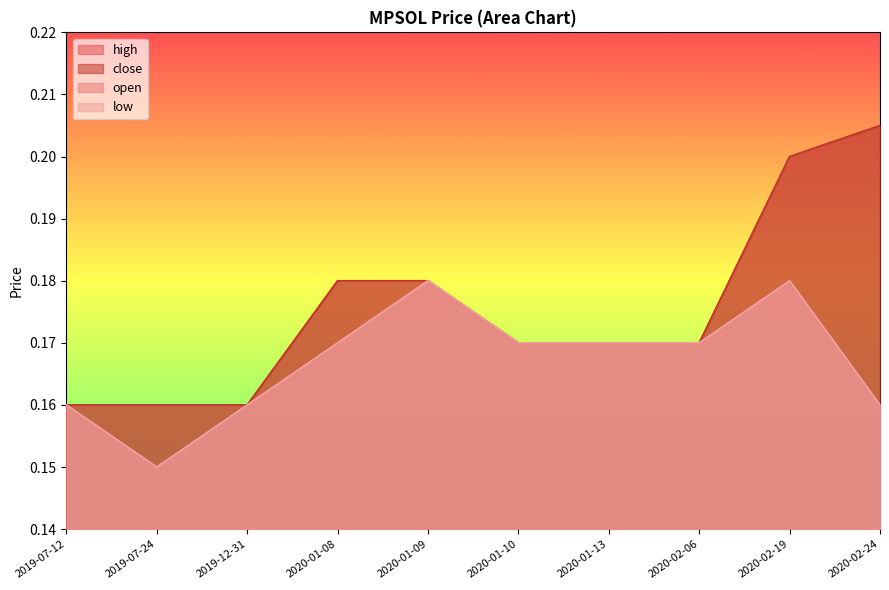

What is the smallest value displayed?

0.1